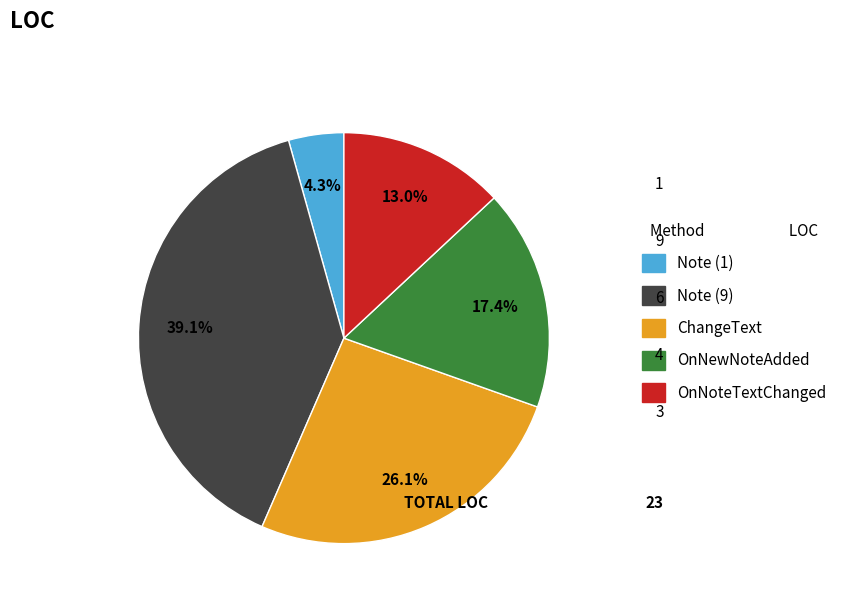

Is there any slice that represents more than half of the pie?

No